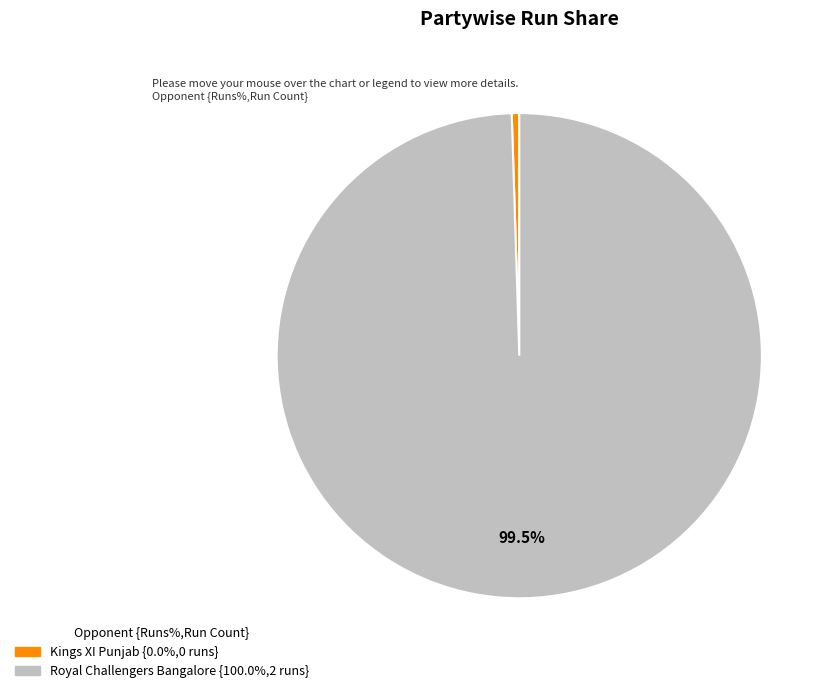

Which category has the smallest portion of the pie?

Kings XI Punjab